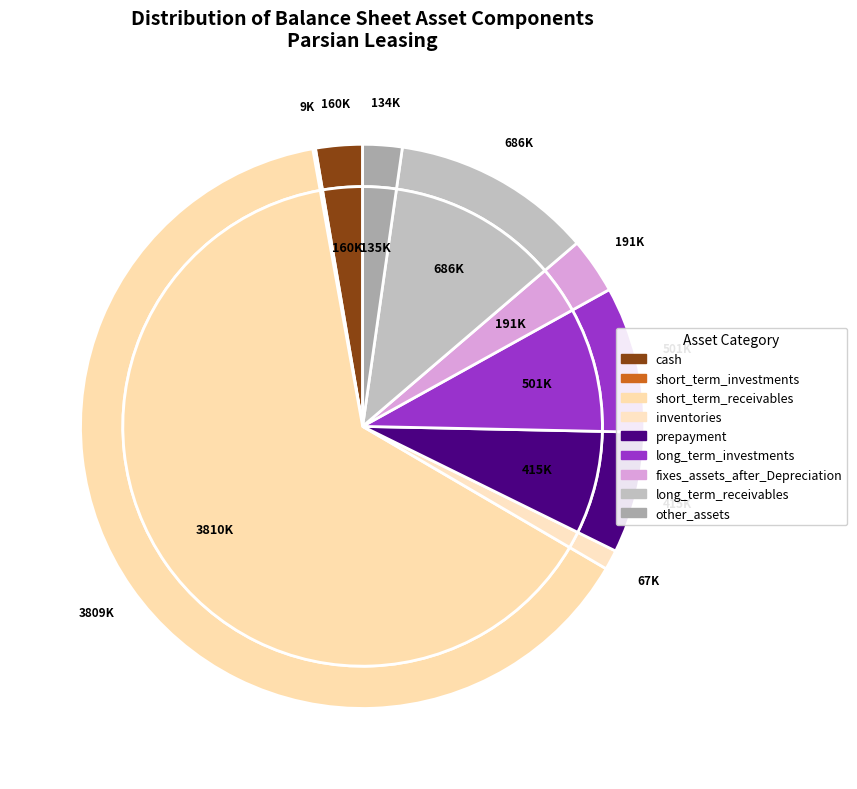

To the nearest percent, what is the difference between the prepayment and inventories slice percentages?

6%